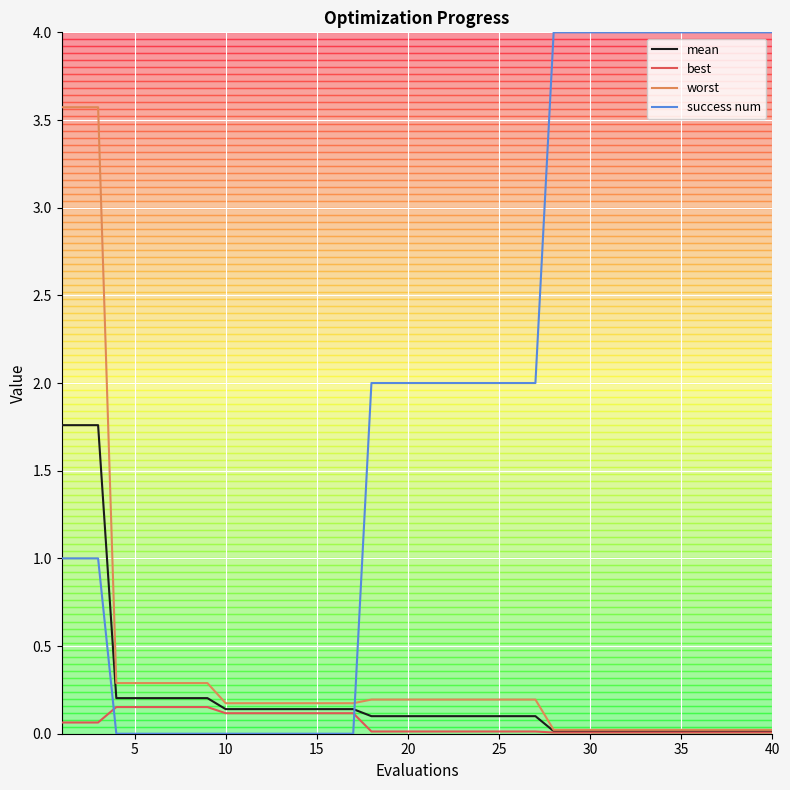

True or false: worst and success num cross at least once.

True